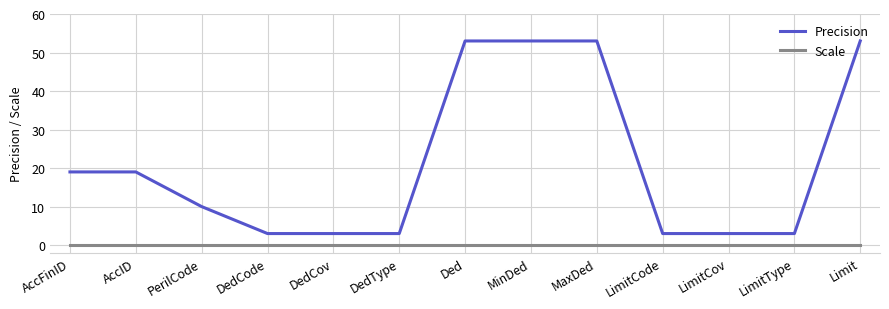

True or false: Precision and Scale intersect in this chart.

False